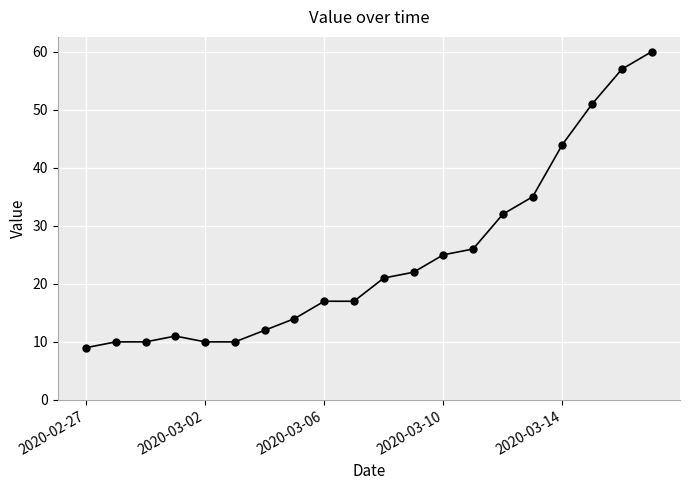

What is the greatest value displayed?

60